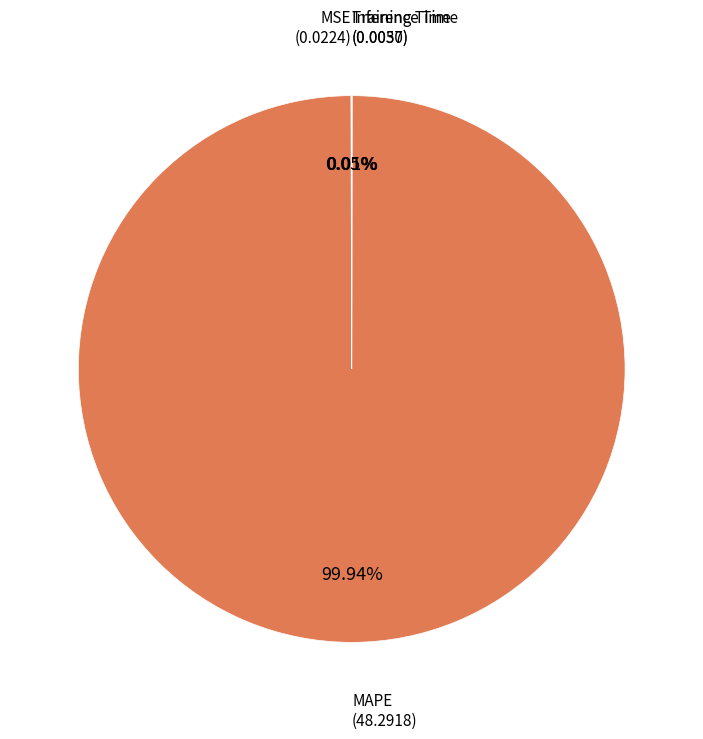

How many slices are in this pie chart?

4